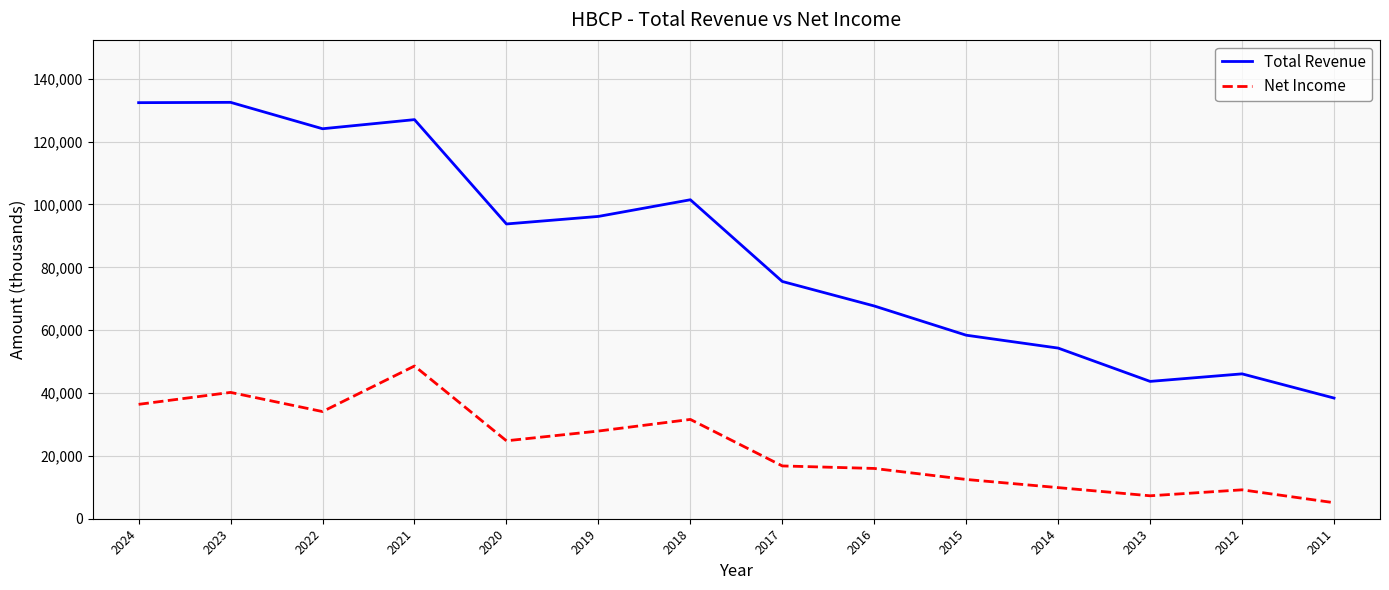

True or false: Net Income and Total Revenue cross at least once.

False